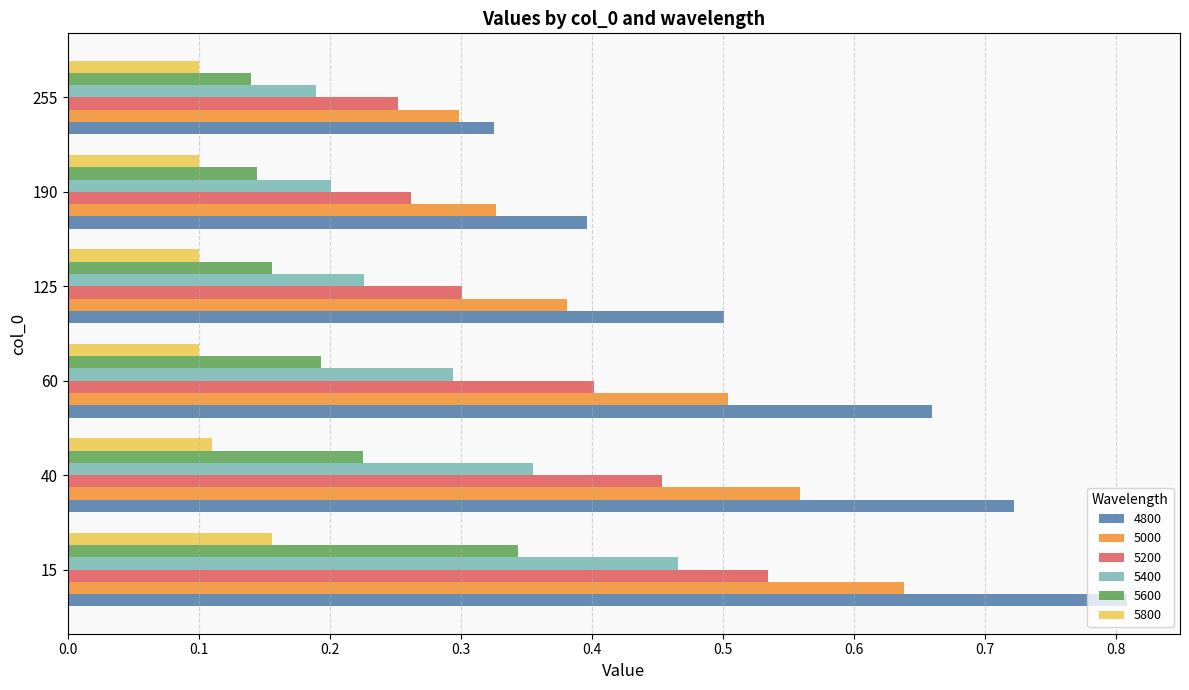

Which category has the highest value in the 4800 series?

15